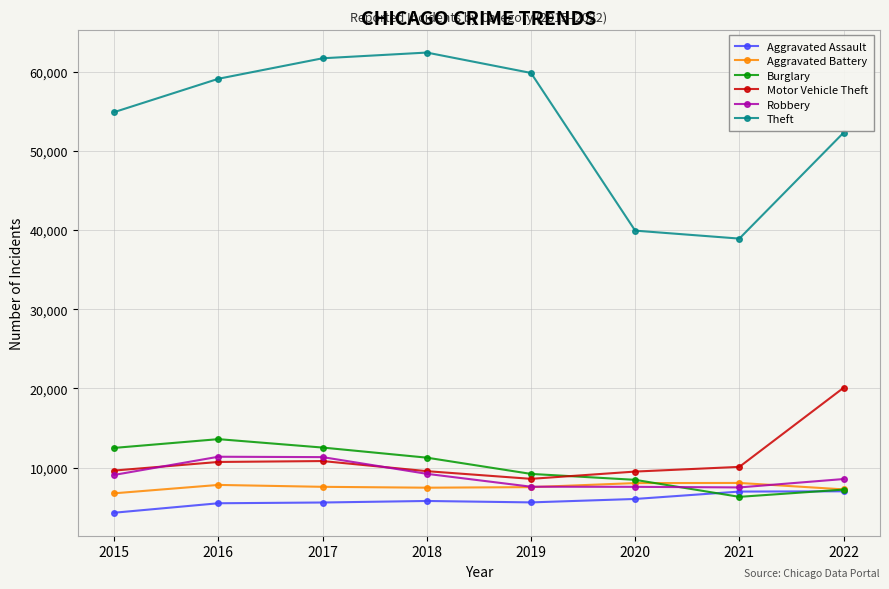

What is the difference between the Aggravated Assault values at 2019 and 2020?

433